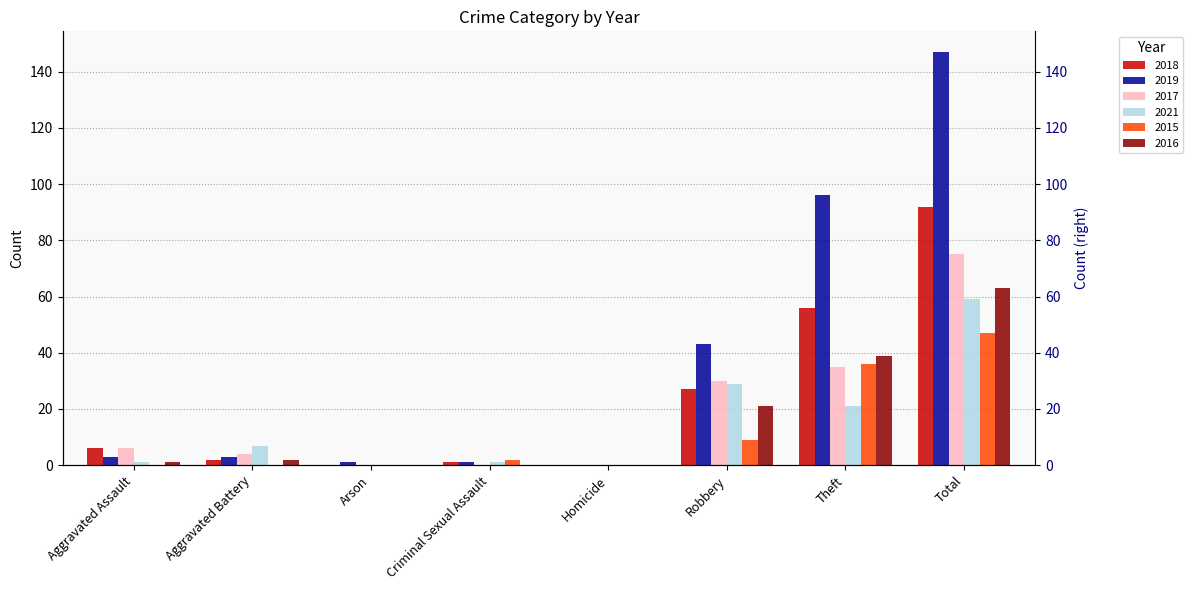

What is the difference between the maximum and second lowest values in the 2019 series?

146